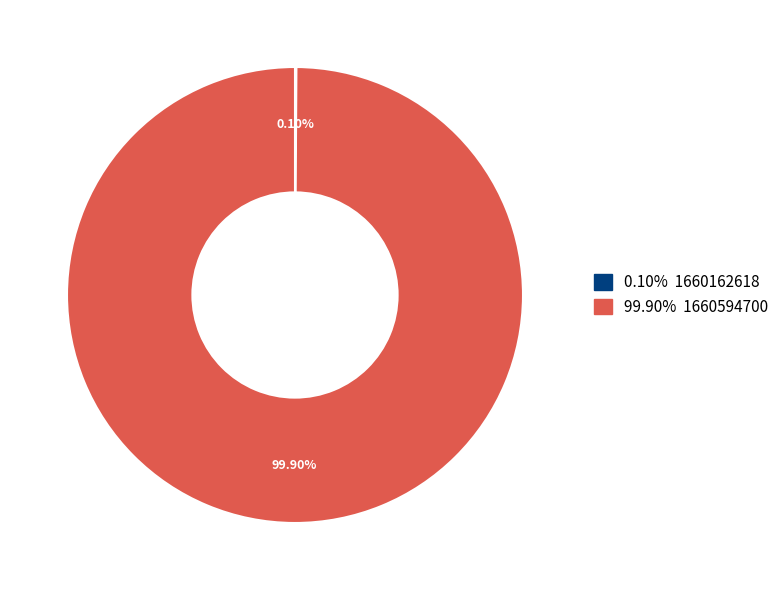

Is there any slice that represents more than half of the pie?

Yes